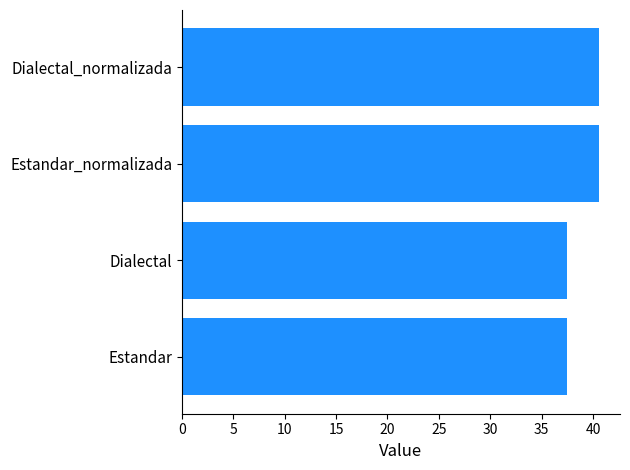

What is the maximum value shown in the chart?

40.6